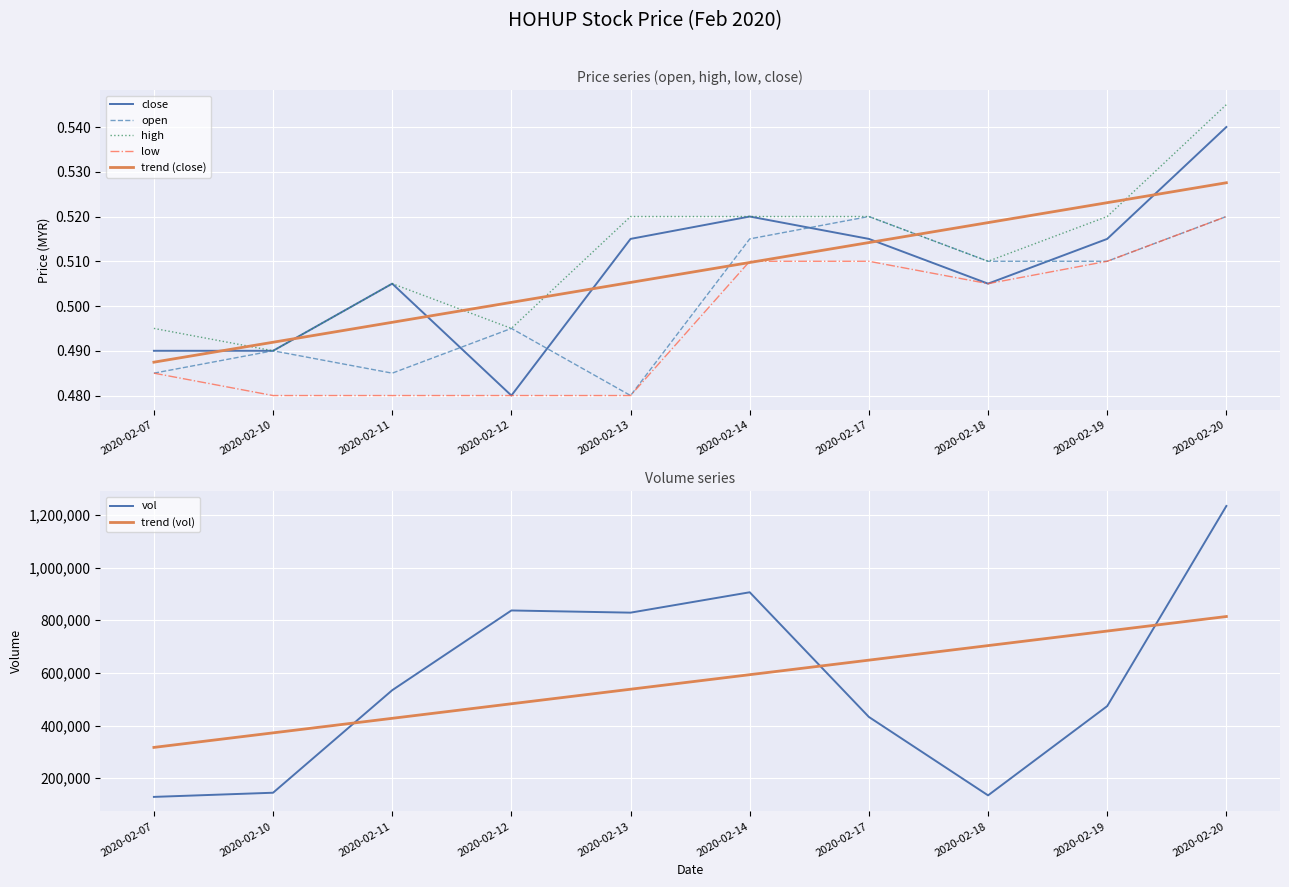

What is the total value across all series at 2020-02-11?

534302.0